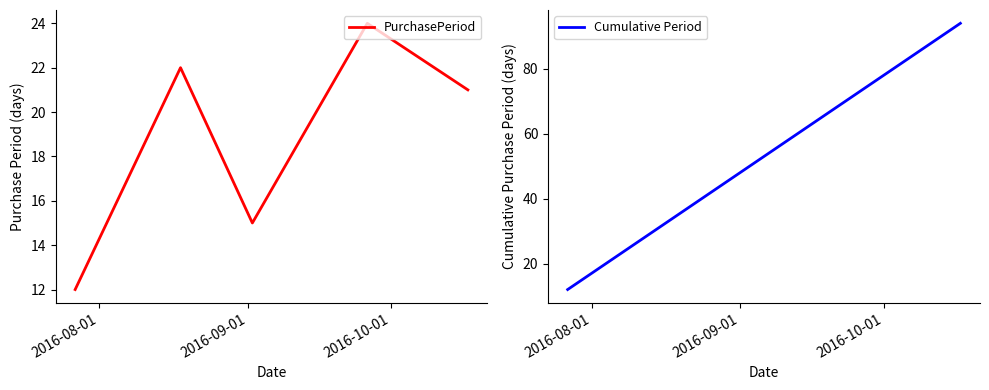

True or false: Cumulative Period and PurchasePeriod intersect in this chart.

False